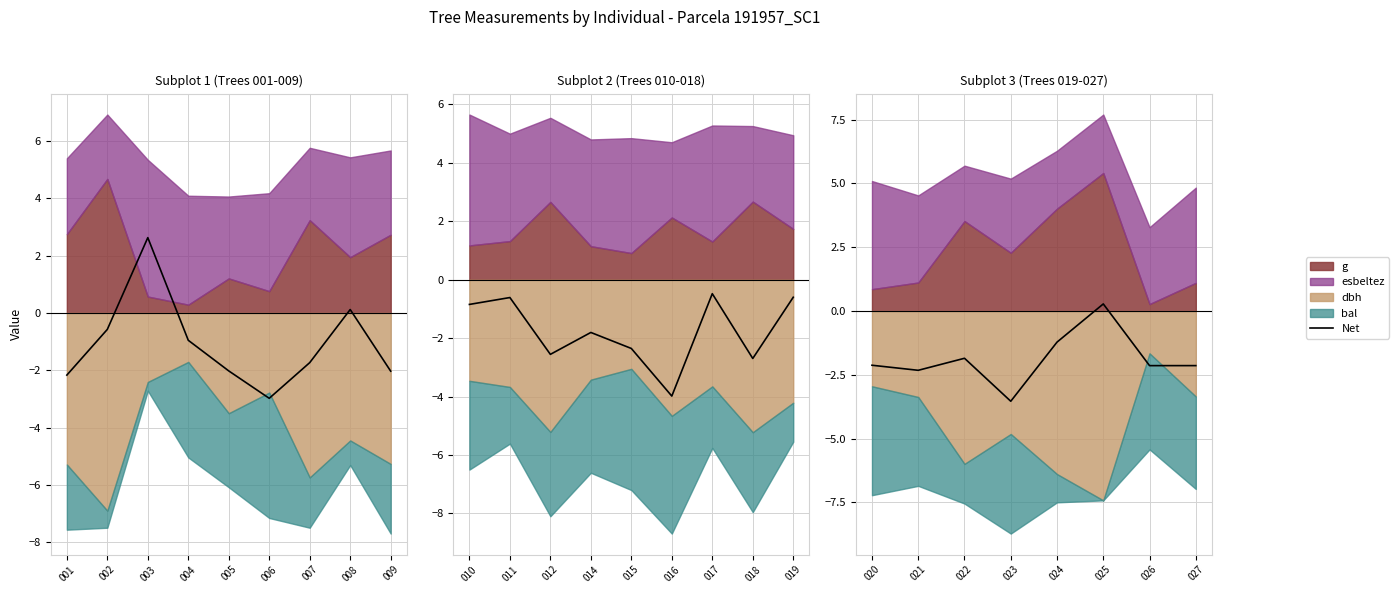

How many points are higher than both their immediate neighbors (excluding endpoints)?

2